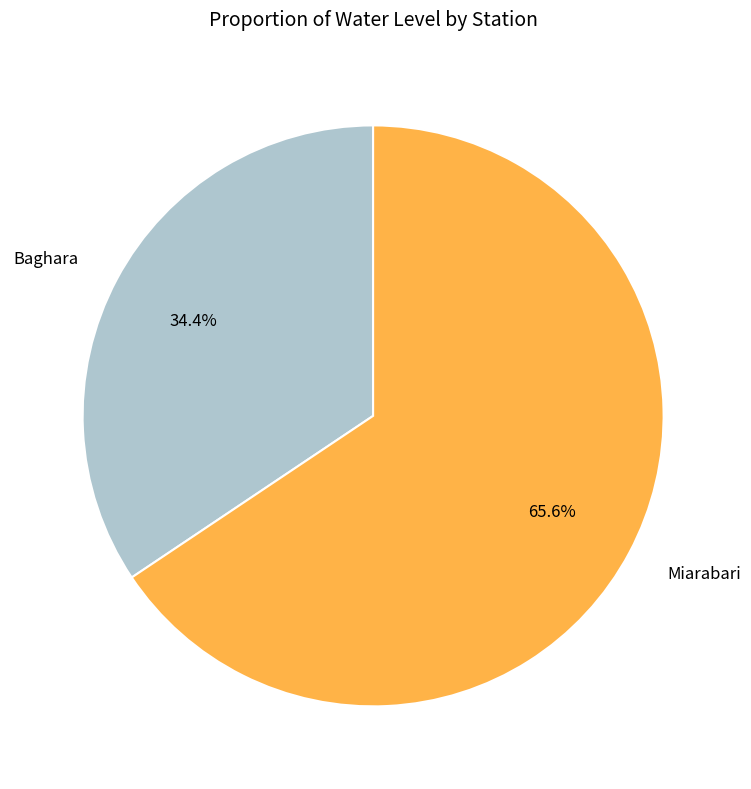

True or false: Baghara accounts for 34% of the total.

True